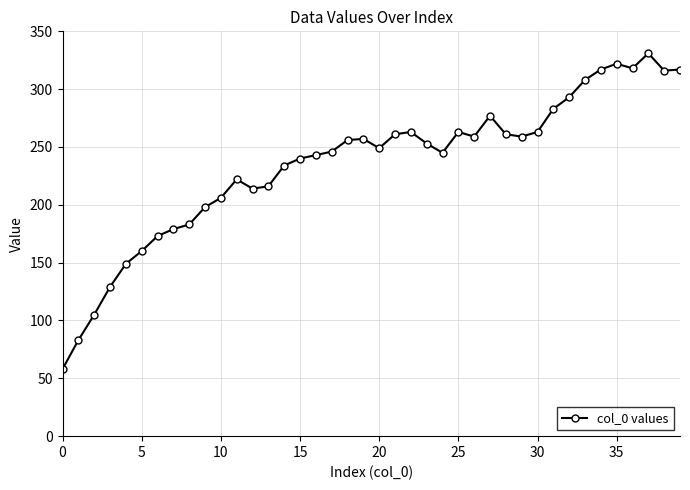

What is the smallest value displayed?

58